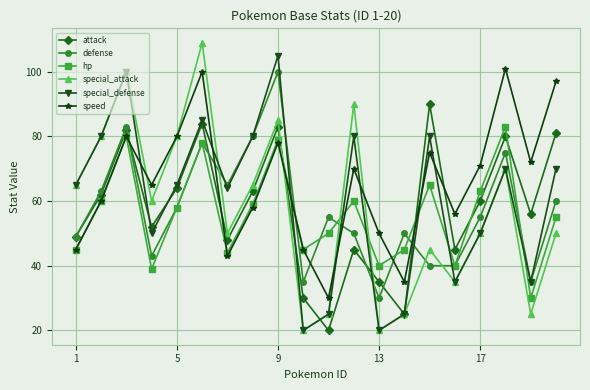

True or false: special_attack has more than 0 points higher than both neighbors.

True